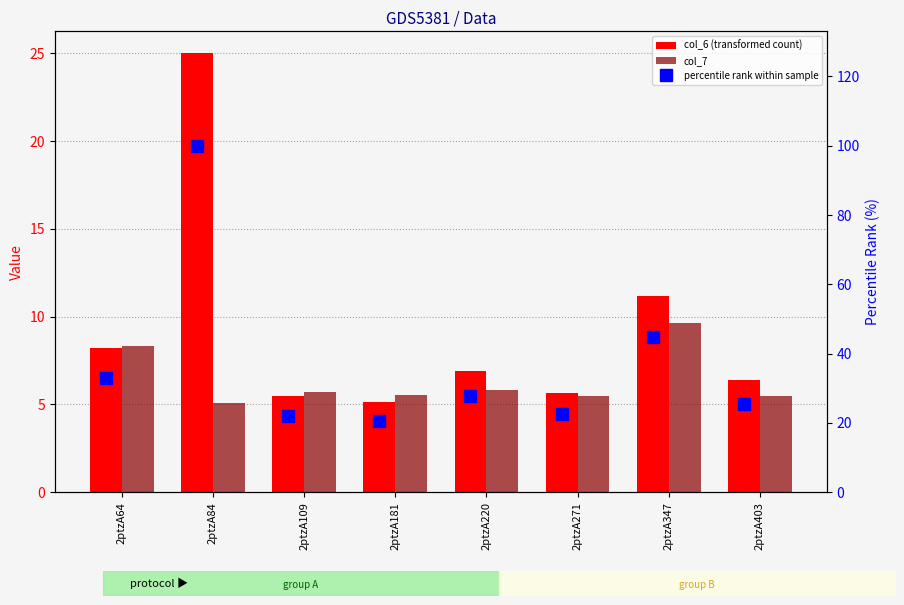

What is the difference between the second highest and minimum values in the percentile rank within sample series?

24.2